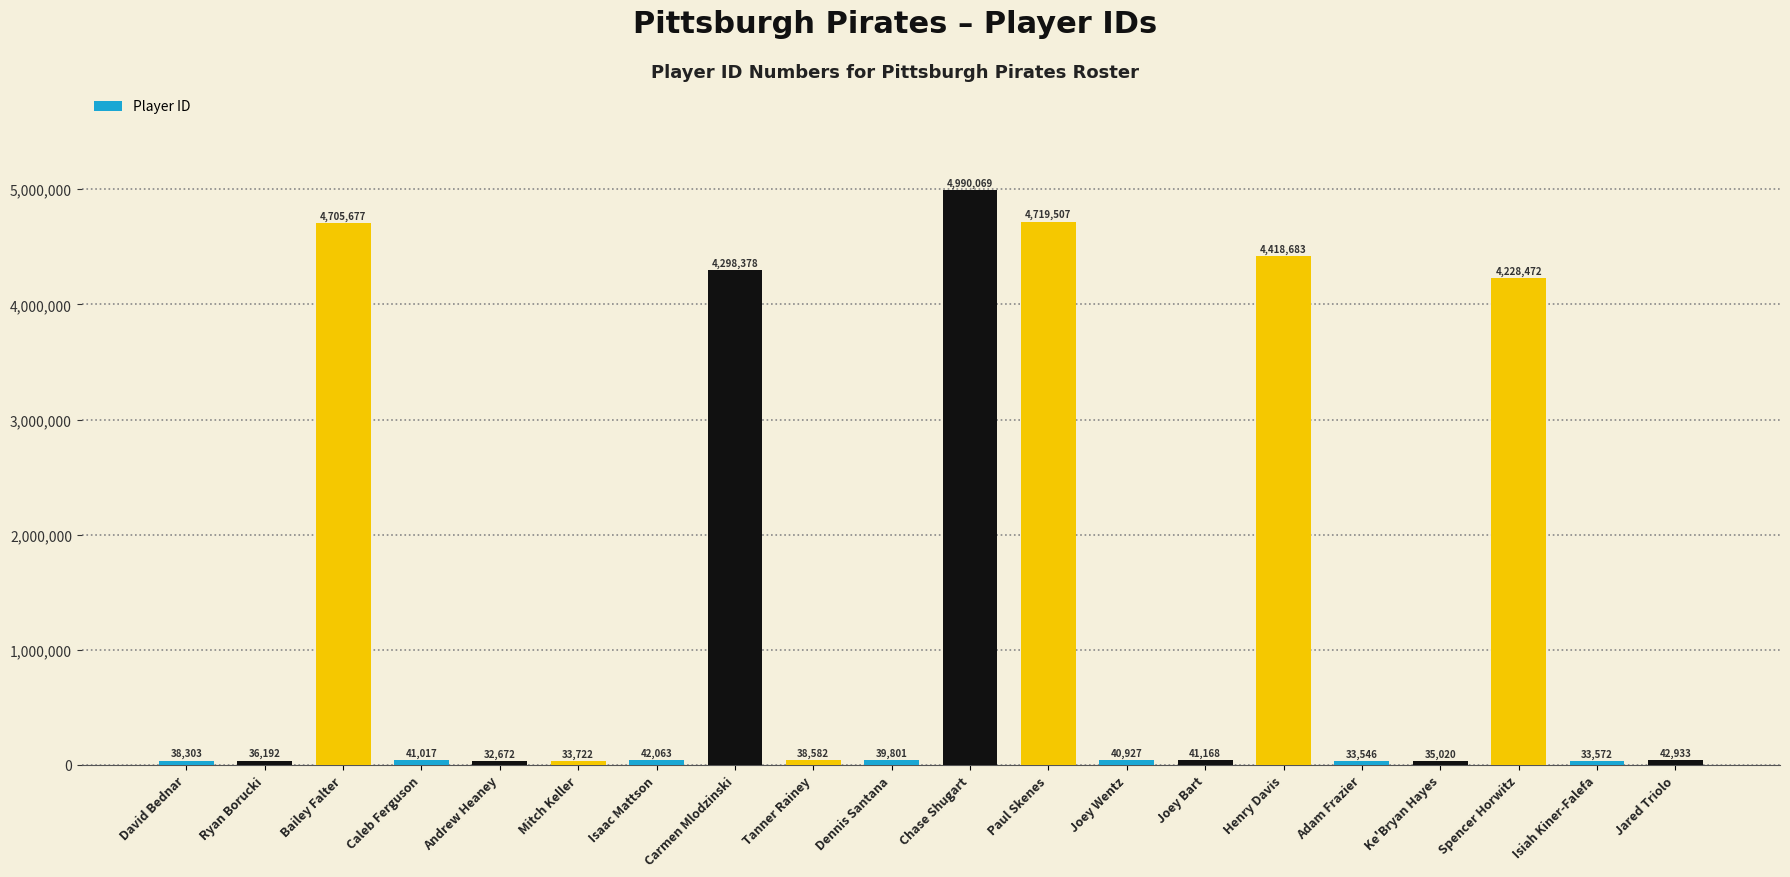

Rank the categories by value from lowest to highest.

Andrew Heaney, Adam Frazier, Isiah Kiner-Falefa, Mitch Keller, Ke'Bryan Hayes, Ryan Borucki, David Bednar, Tanner Rainey, Dennis Santana, Joey Wentz, Caleb Ferguson, Joey Bart, Isaac Mattson, Jared Triolo, Spencer Horwitz, Carmen Mlodzinski, Henry Davis, Bailey Falter, Paul Skenes, Chase Shugart